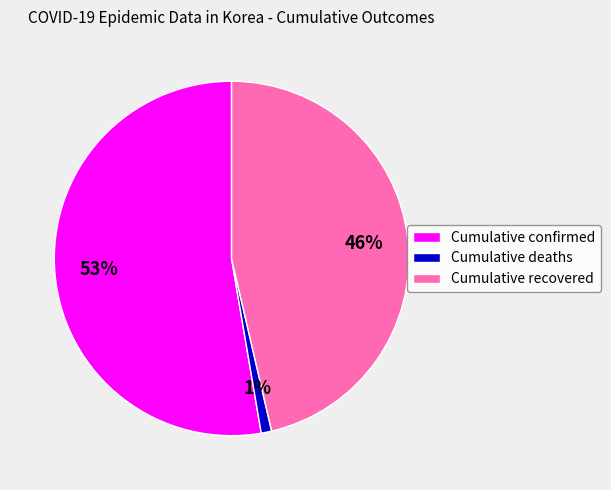

Which category has the biggest portion of the pie?

Cumulative confirmed